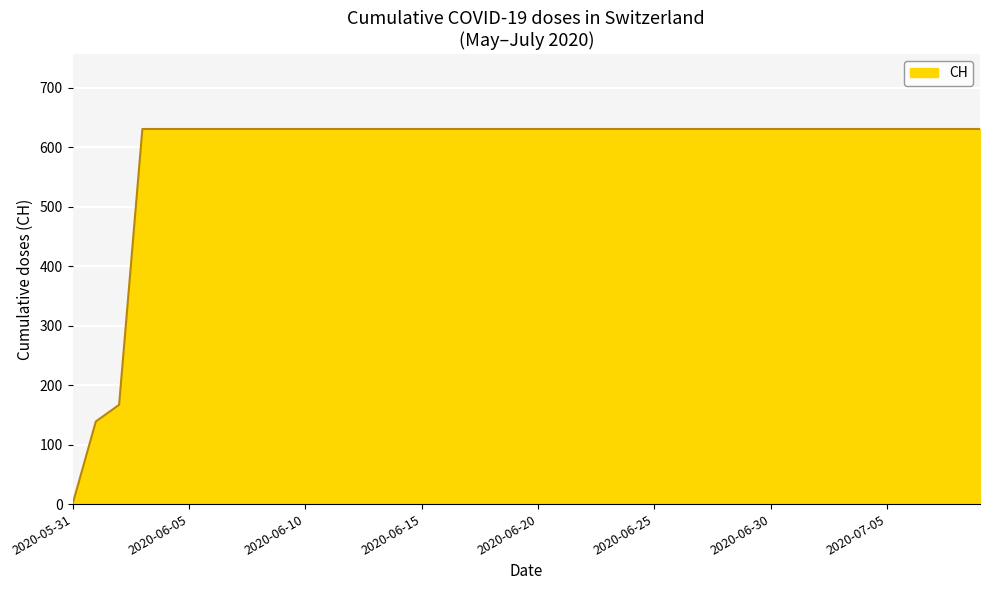

What is the greatest value displayed?

631